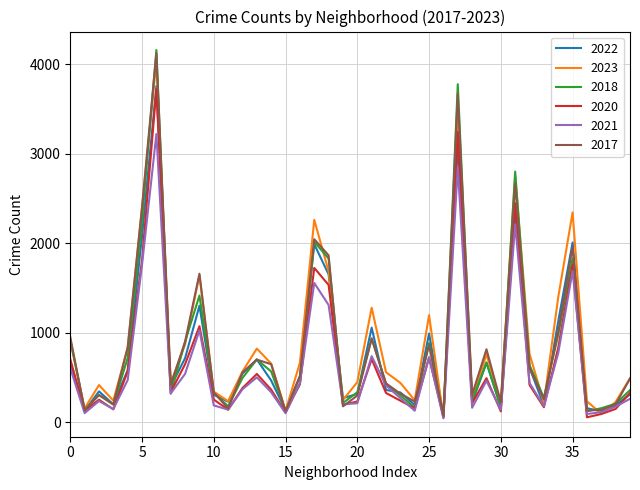

Which series has the largest range (max minus min)?

2018